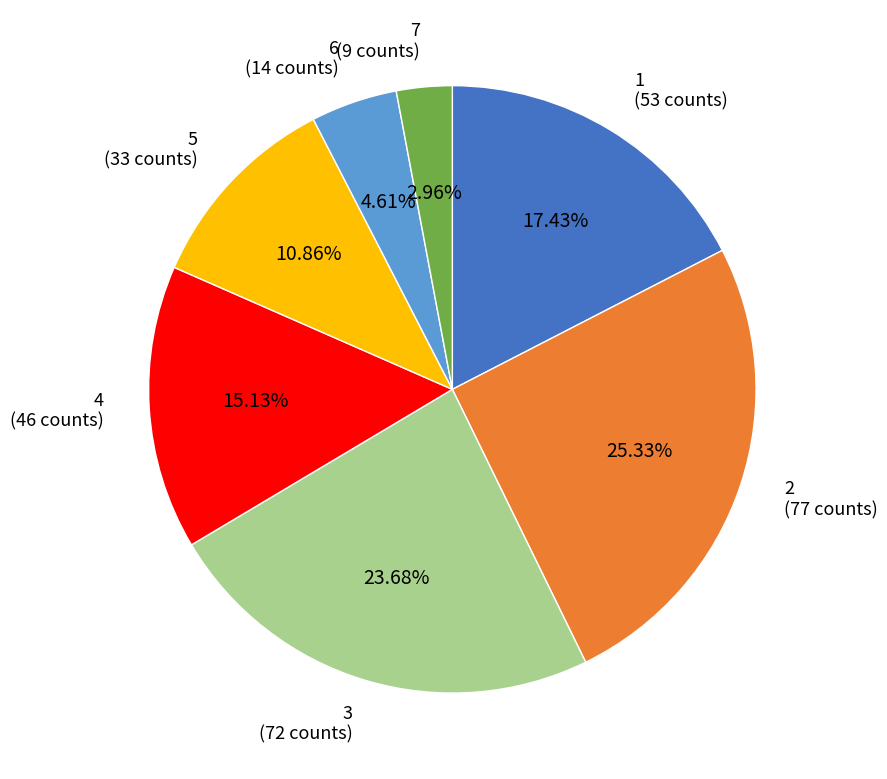

How many slices are in this pie chart?

7